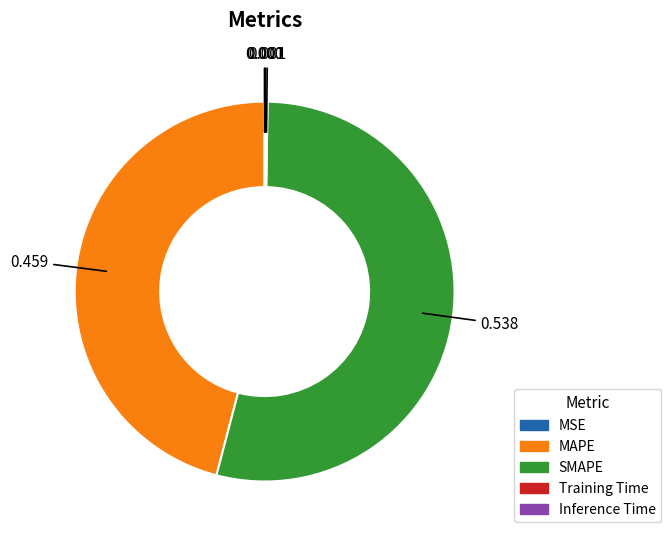

Which category has the biggest portion of the pie?

SMAPE